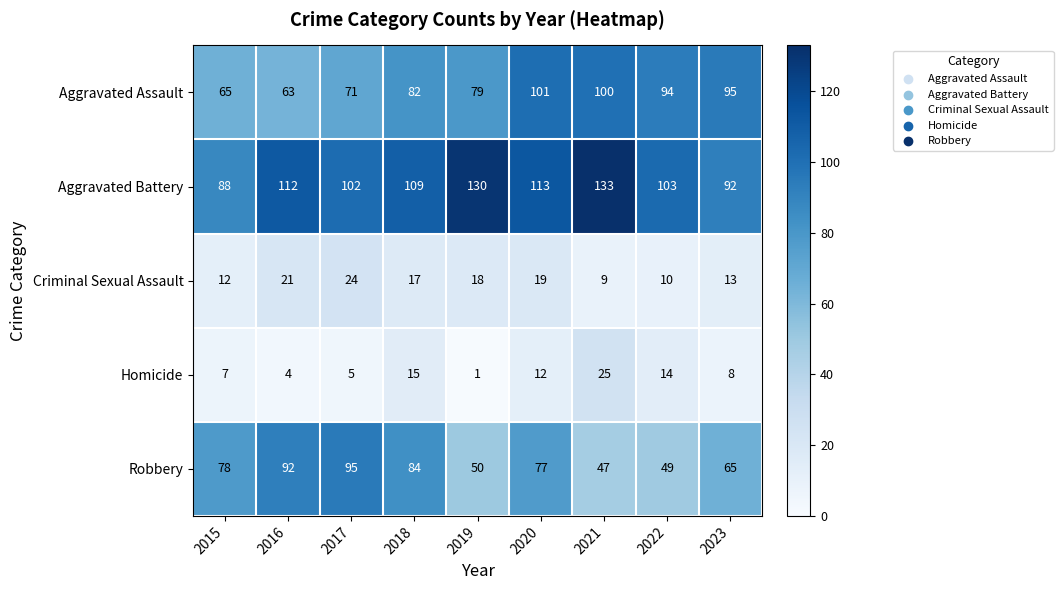

What is the sum of all Criminal Sexual Assault values?

143